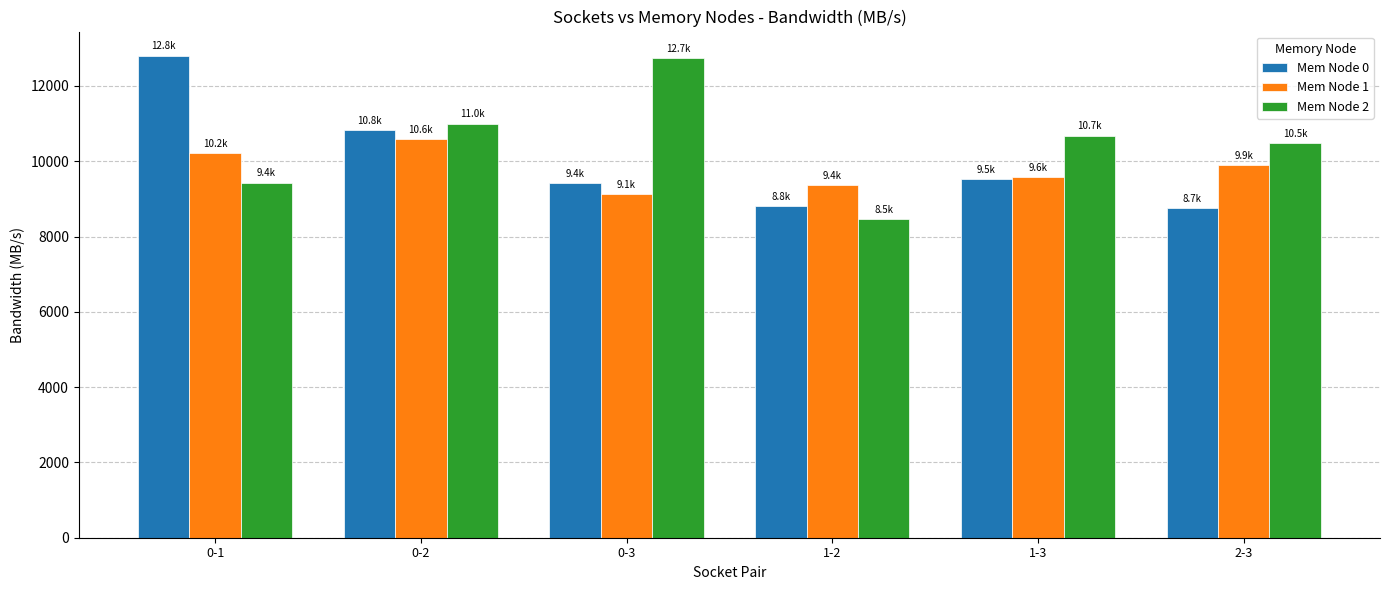

Rank the series at 0-1 from highest to lowest value.

Mem Node 0, Mem Node 1, Mem Node 2